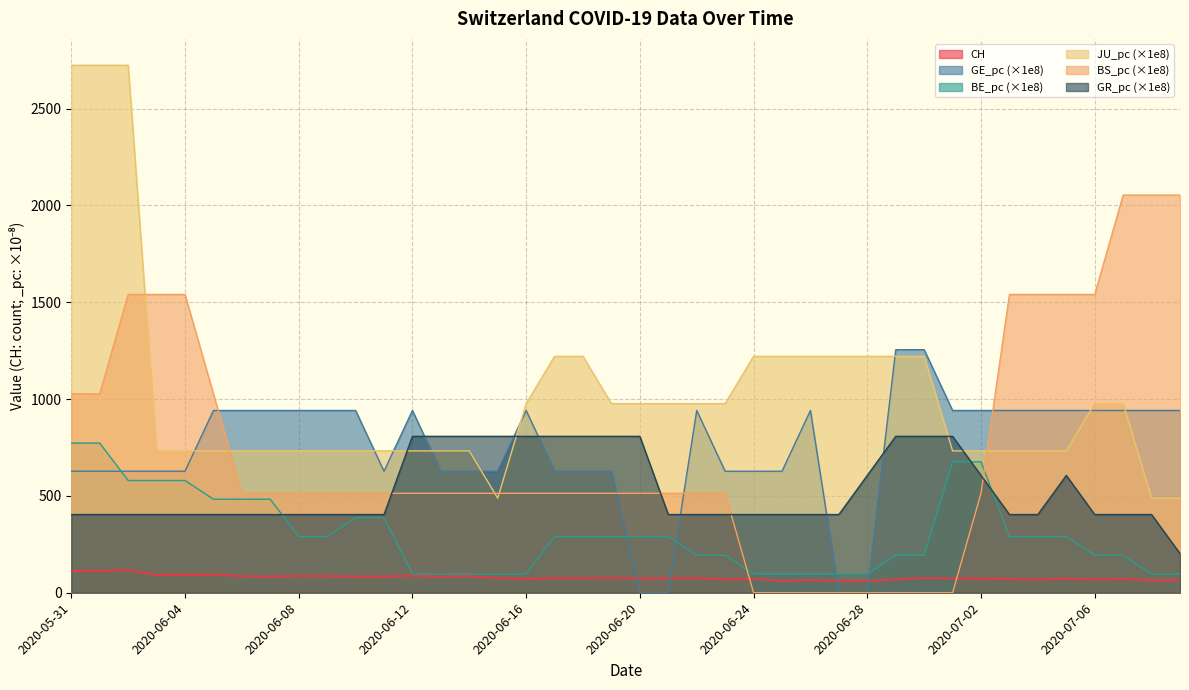

Reading left to right, list all the values displayed in this chart.

CH: 113.0	112.0	117.0	93.0	92.0	94.0	86.0	83.0	87.0	86.0	83.0	83.0	88.0	83.0	86.0	75.0	73.0	75.0	75.0	77.0	74.0	75.0	75.0	69.0	71.0	62.0	65.0	62.0	61.0	69.0	76.0	74.0	74.0	71.0	68.0	73.0	69.0	71.0	63.0	65.0
GE_pc: 627.5	627.5	627.5	627.5	627.5	941.3	941.3	941.3	941.3	941.3	941.3	627.5	941.3	627.5	627.5	627.5	941.3	627.5	627.5	627.5	0.0	0.0	941.3	627.5	627.5	627.5	941.3	0.0	0.0	1255.0	1255.0	941.3	941.3	941.3	941.3	941.3	941.3	941.3	941.3	941.3
BE_pc: 773.0	773.0	579.7	579.7	579.7	483.1	483.1	483.1	289.9	289.9	386.5	386.5	96.6	96.6	96.6	96.6	96.6	289.9	289.9	289.9	289.9	289.9	193.2	193.2	96.6	96.6	96.6	96.6	96.6	193.2	193.2	676.3	676.3	289.9	289.9	289.9	193.2	193.2	96.6	96.6
JU_pc: 2724.1	2724.1	2724.1	732.5	732.5	732.5	732.5	732.5	732.5	732.5	732.5	732.5	732.5	732.5	732.5	488.3	976.7	1220.8	1220.8	976.7	976.7	976.7	976.7	976.7	1220.8	1220.8	1220.8	1220.8	1220.8	1220.8	1220.8	732.5	732.5	732.5	732.5	732.5	976.7	976.7	488.3	488.3
BS_pc: 1026.9	1026.9	1540.3	1540.3	1540.3	1026.9	513.4	513.4	513.4	513.4	513.4	513.4	513.4	513.4	513.4	513.4	513.4	513.4	513.4	513.4	513.4	513.4	513.4	513.4	0.0	0.0	0.0	0.0	0.0	0.0	0.0	0.0	513.4	1540.3	1540.3	1540.3	1540.3	2053.7	2053.7	2053.7
GR_pc: 403.8	403.8	403.8	403.8	403.8	403.8	403.8	403.8	403.8	403.8	403.8	403.8	807.7	807.7	807.7	807.7	807.7	807.7	807.7	807.7	807.7	403.8	403.8	403.8	403.8	403.8	403.8	403.8	605.8	807.7	807.7	807.7	605.8	403.8	403.8	605.8	403.8	403.8	403.8	201.9